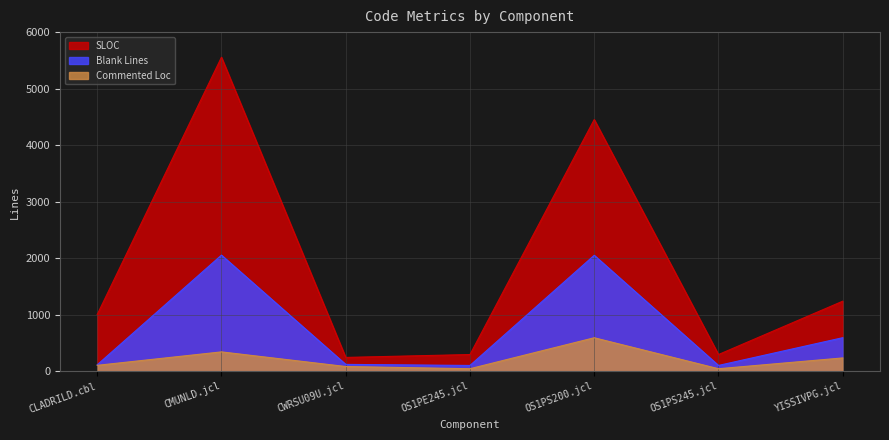

How many data points in Blank Lines are less than 121?

3